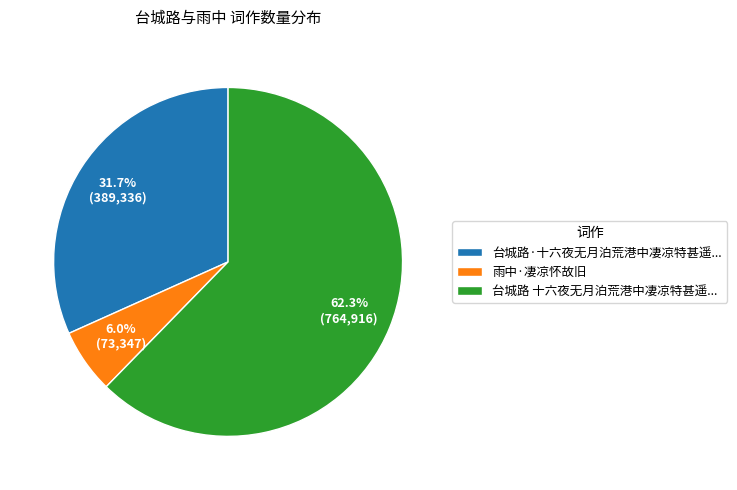

Does 台城路 十六夜无月泊荒港中凄凉特甚遥... account for over 50% of the chart?

Yes